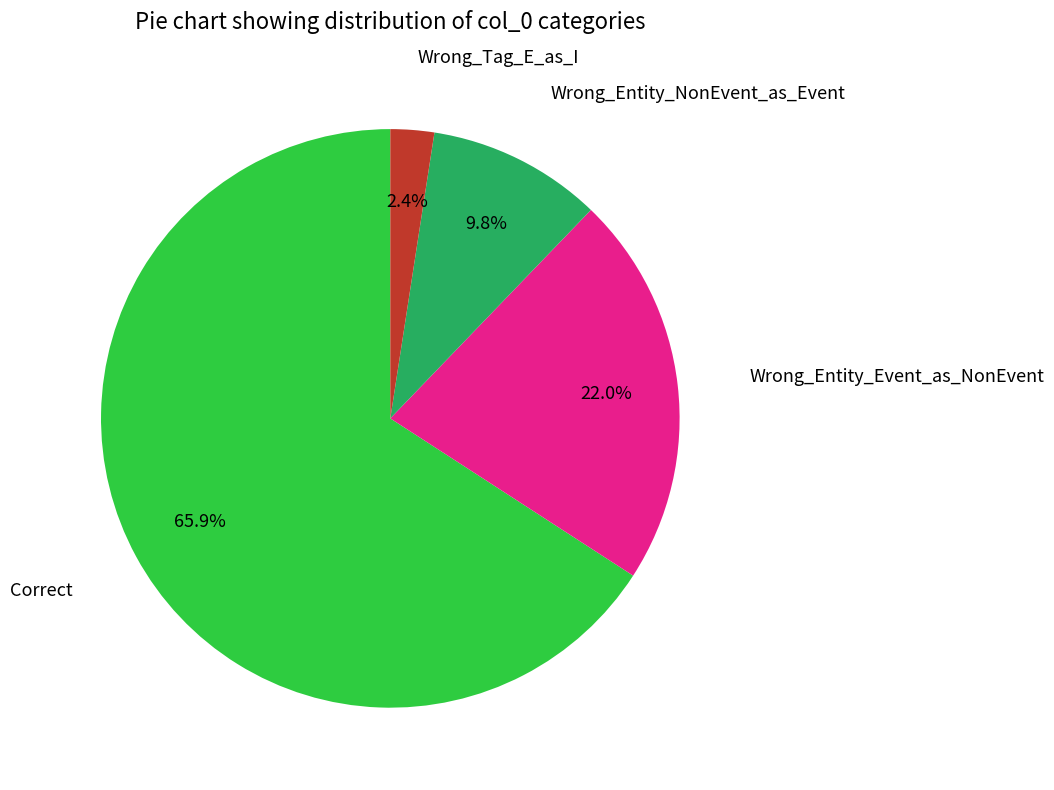

Does any single category account for the majority?

Yes